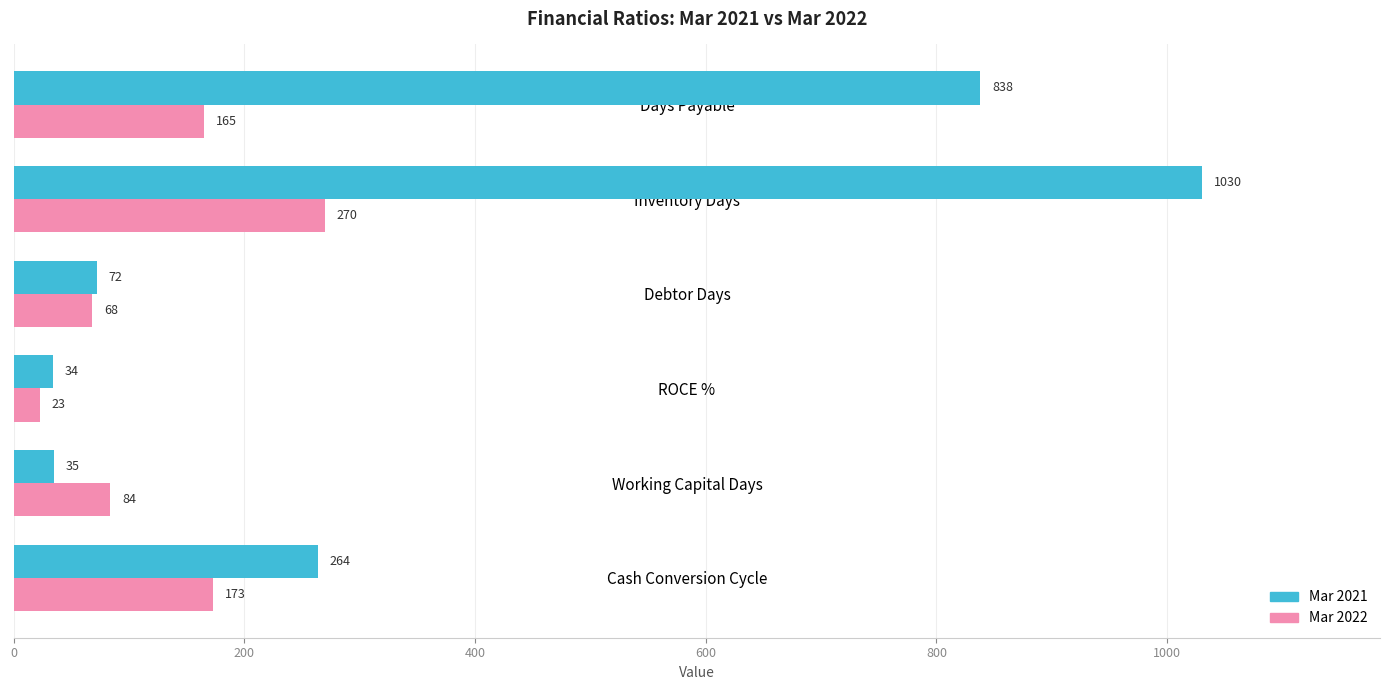

At which label does Mar 2021 reach its minimum?

ROCE %